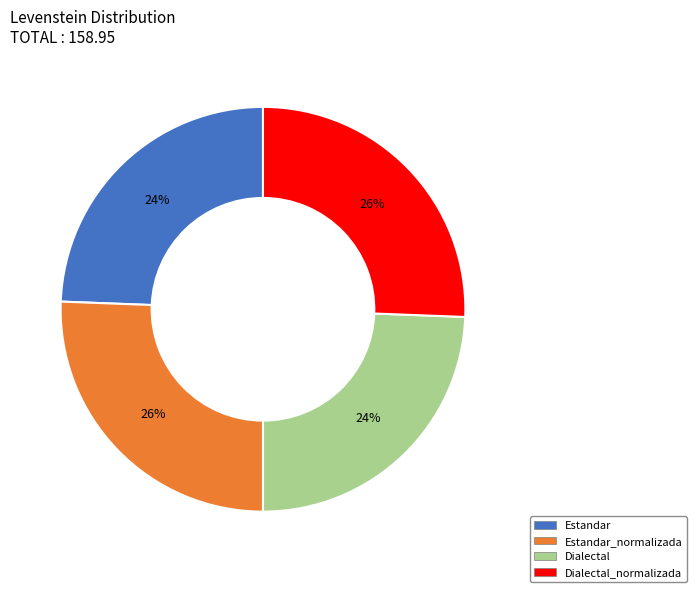

Is there a majority slice in this chart?

No